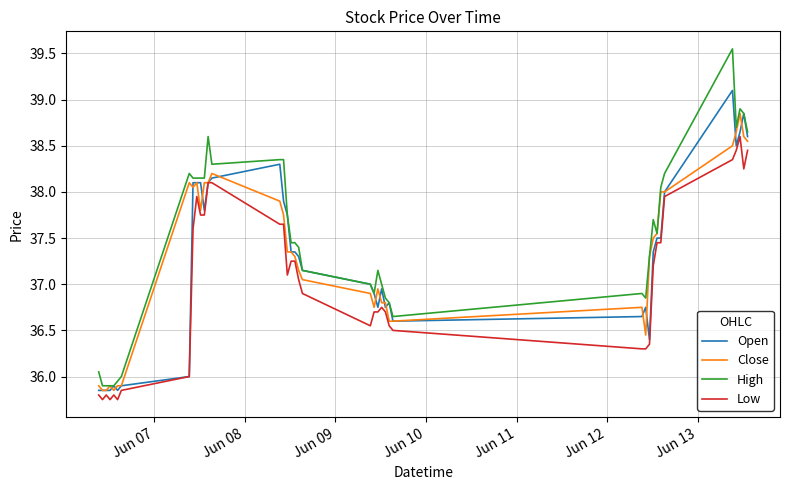

What is the lowest value of the High series?

35.9